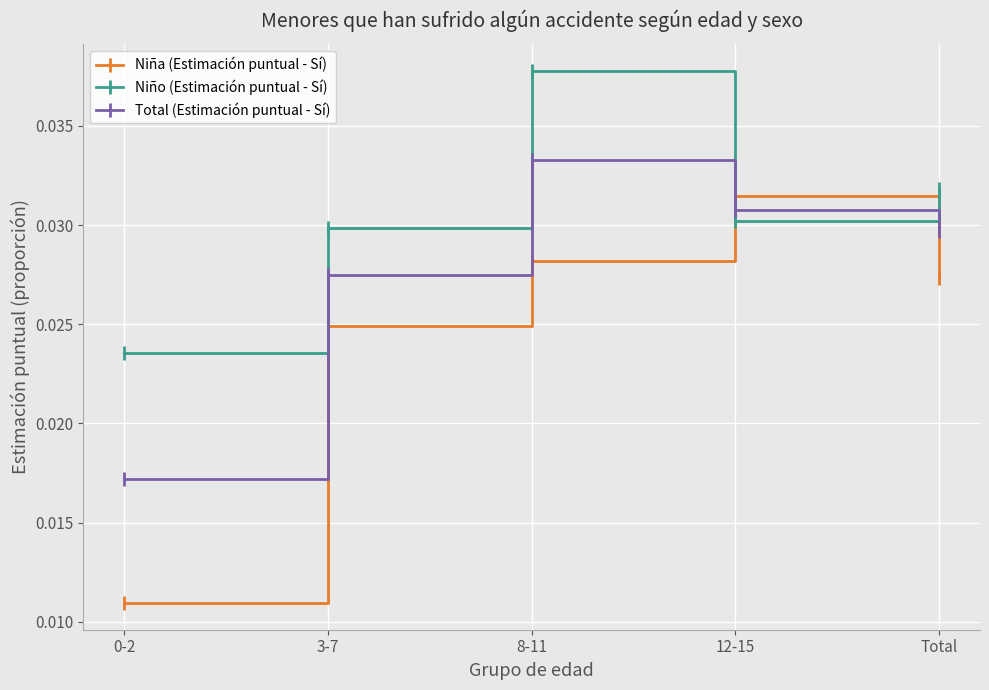

Which series has the largest total across all categories?

Niño (Estimación puntual - Sí)